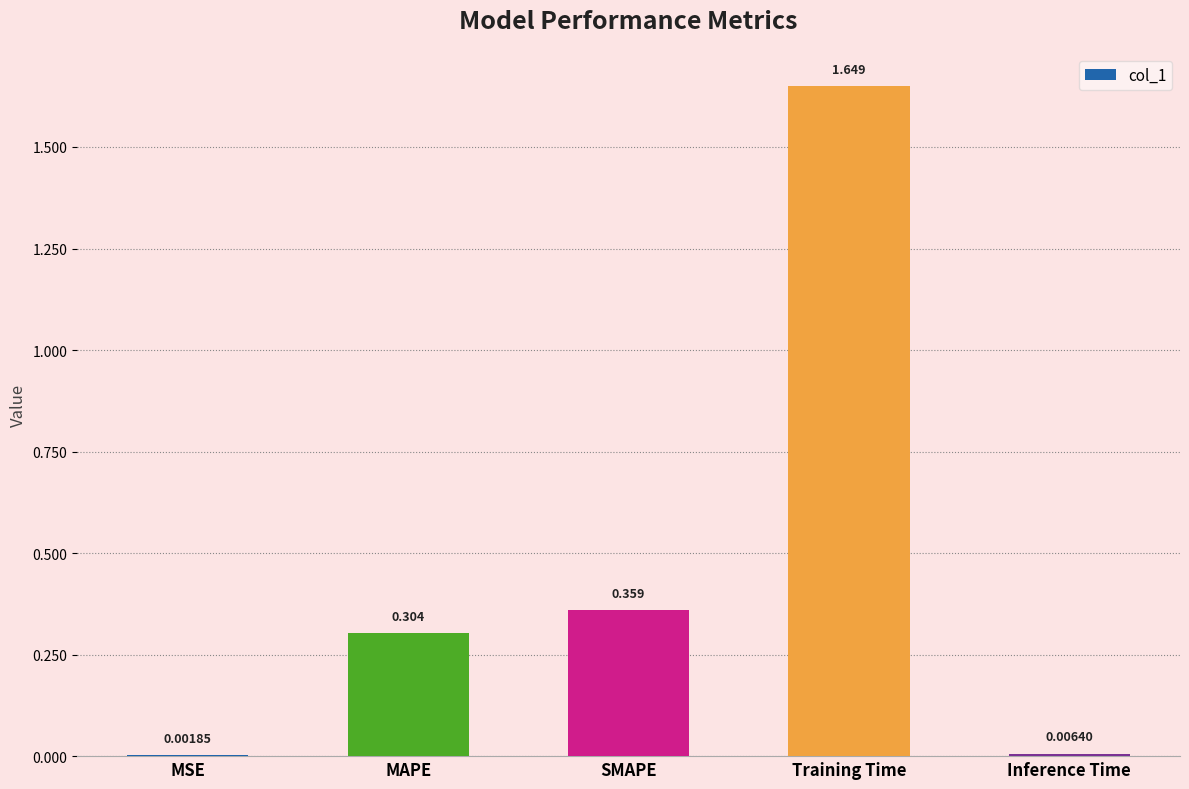

Where is the data nearest to the value 0?

MSE